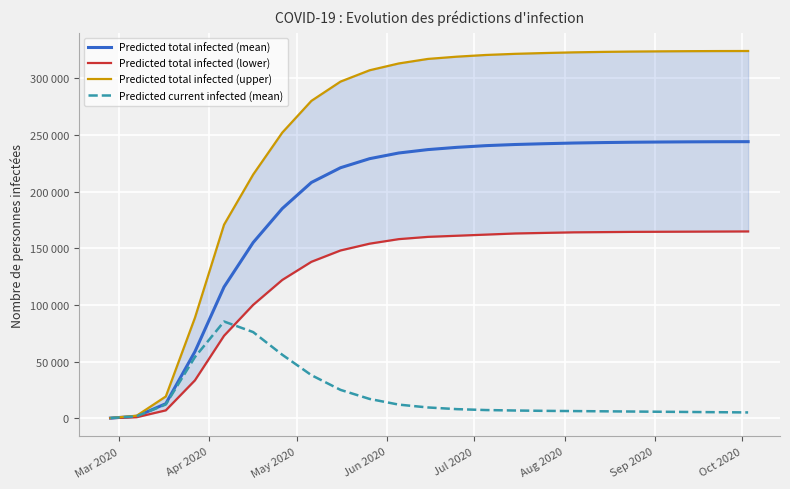

What are all the series names shown in the legend?

Predicted total infected (mean), Predicted total infected (lower), Predicted total infected (upper), Predicted current infected (mean)